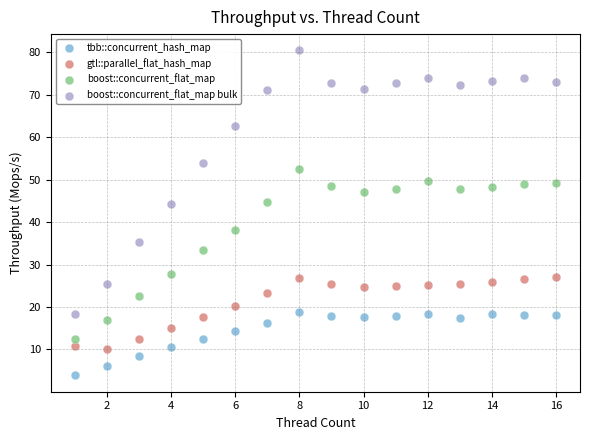

Which series has the widest spread of Y values?

boost::concurrent_flat_map bulk